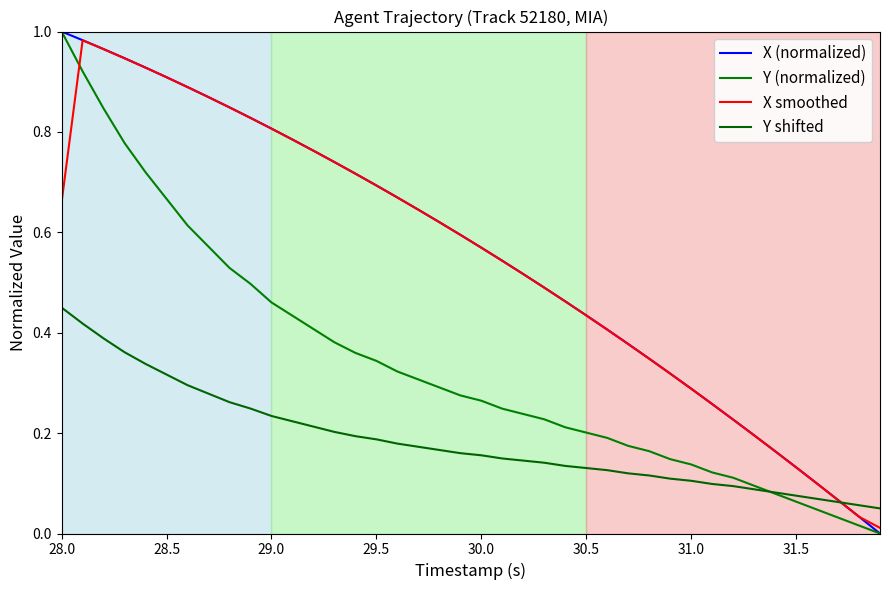

What is the maximum value for Y shifted?

0.5